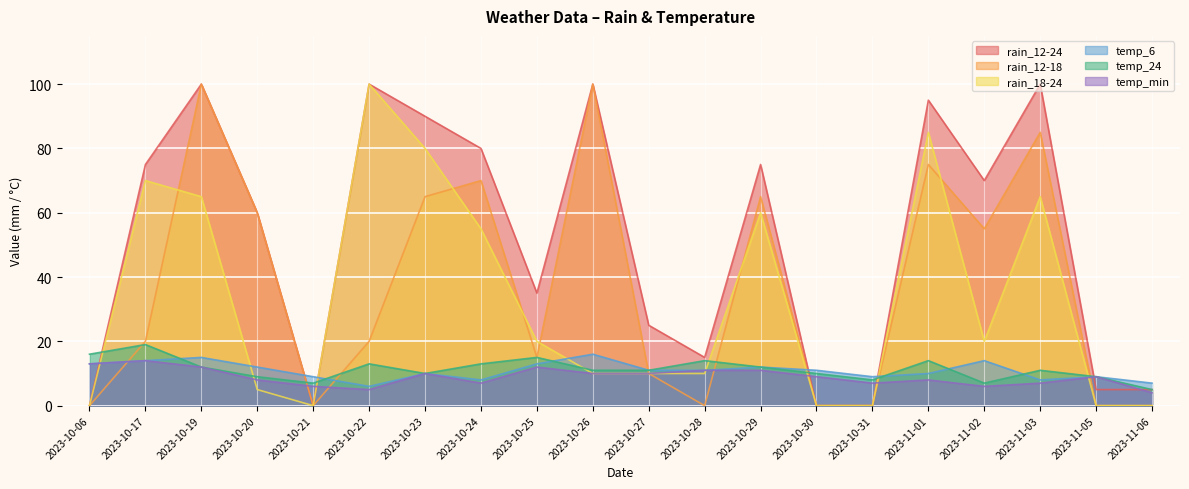

Which label corresponds to the largest value in the chart?

2023-10-19